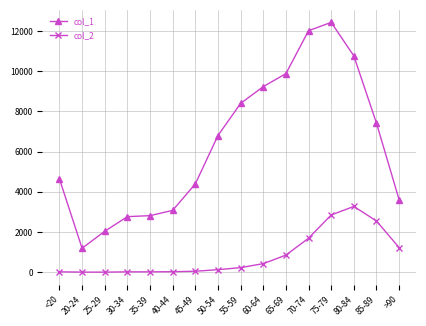

Is the value of col_2 at 50-54 greater than the value of col_1 at 75-79?

No